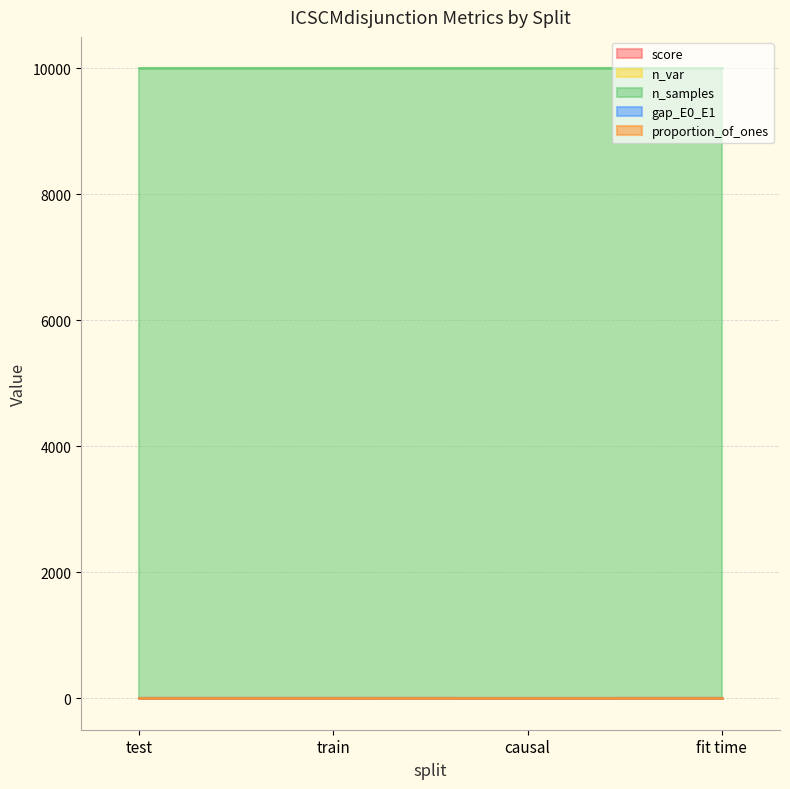

Is it true that score equals 0.3 at causal?

False